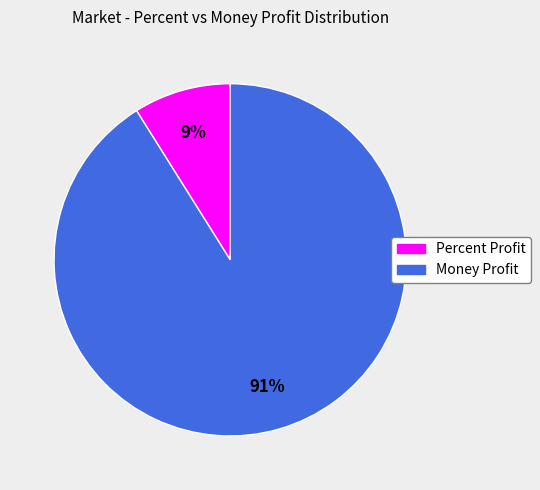

How many segments does this pie chart have?

2